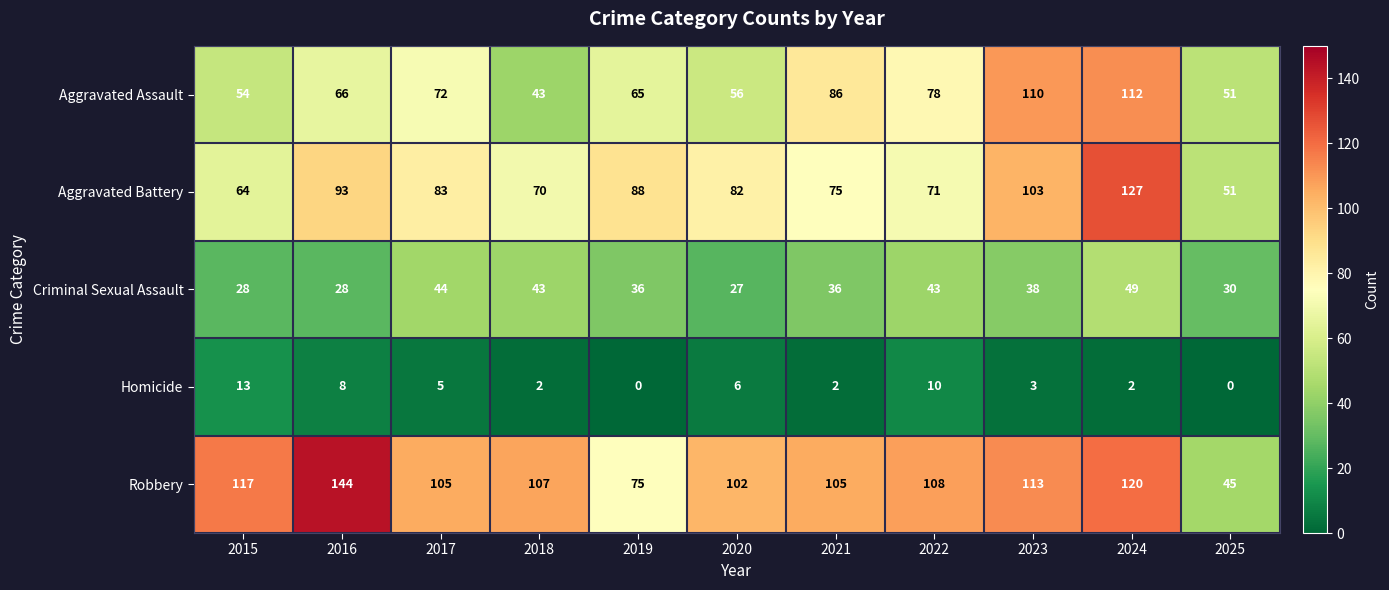

What is the sum of the Aggravated Assault values at 2020 and 2017?

128